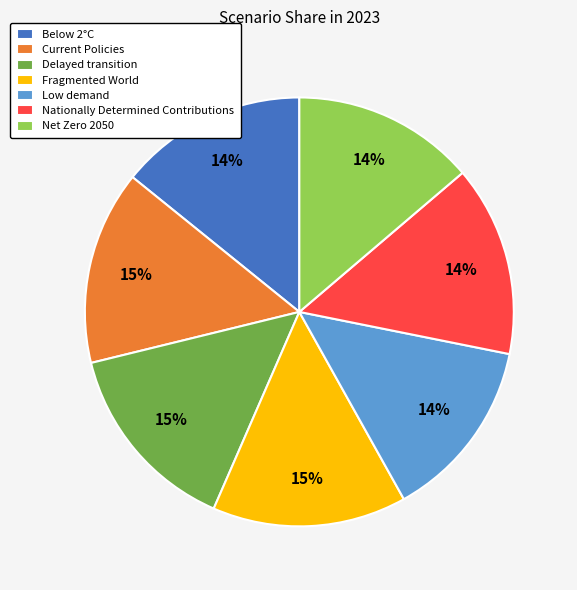

Is it true that Net Zero 2050 is 14% of the pie?

True